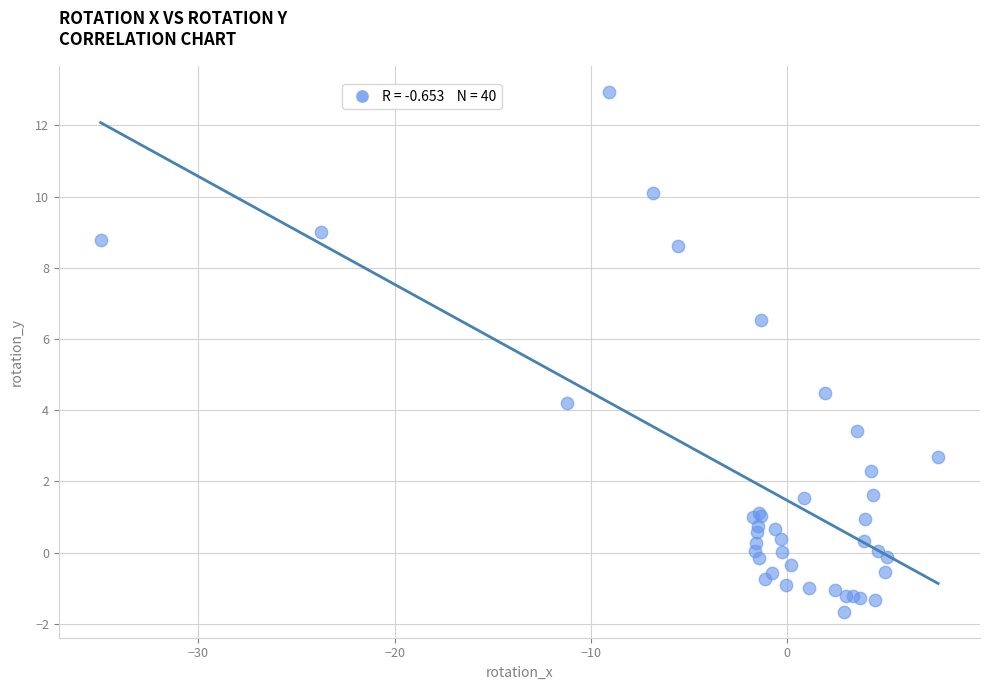

What Y value in the scatter plot is closest to 5?

4.5